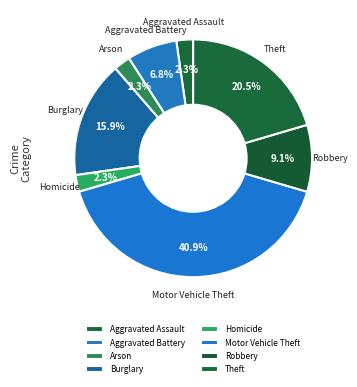

To the nearest percent, what portion does Robbery represent?

9%